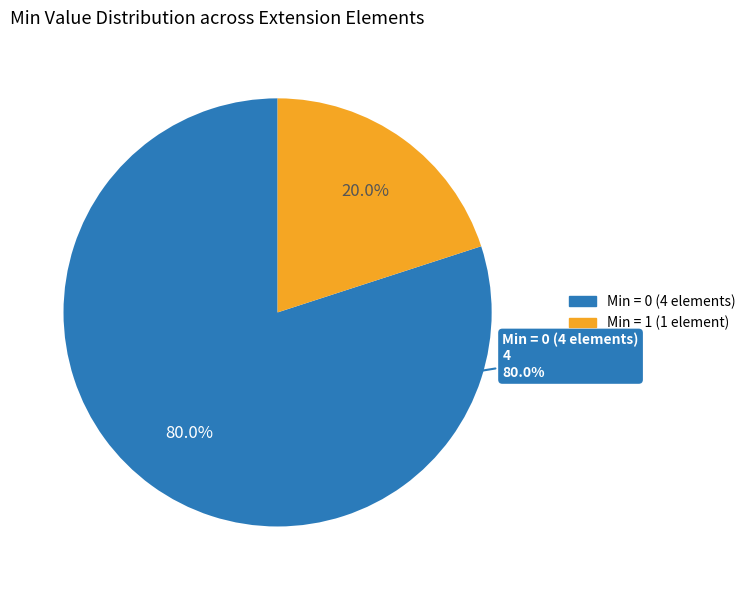

Combined, do Extension.id and Extension.value[x] account for over 50%?

No